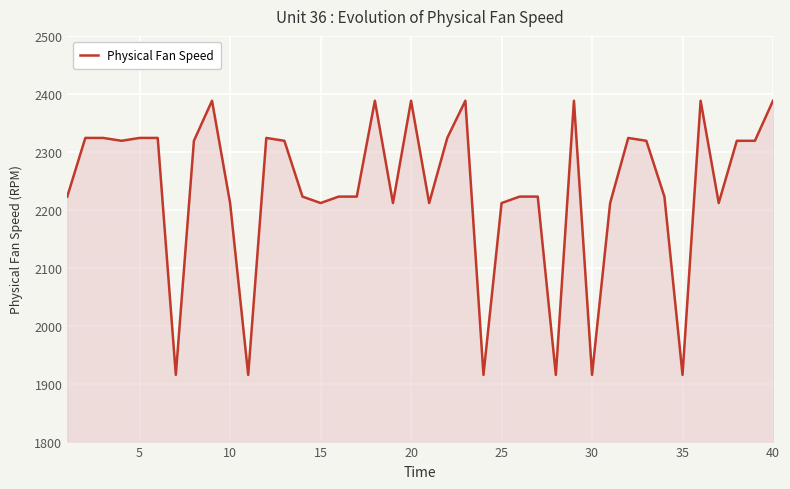

What is the smallest value displayed?

1915.1